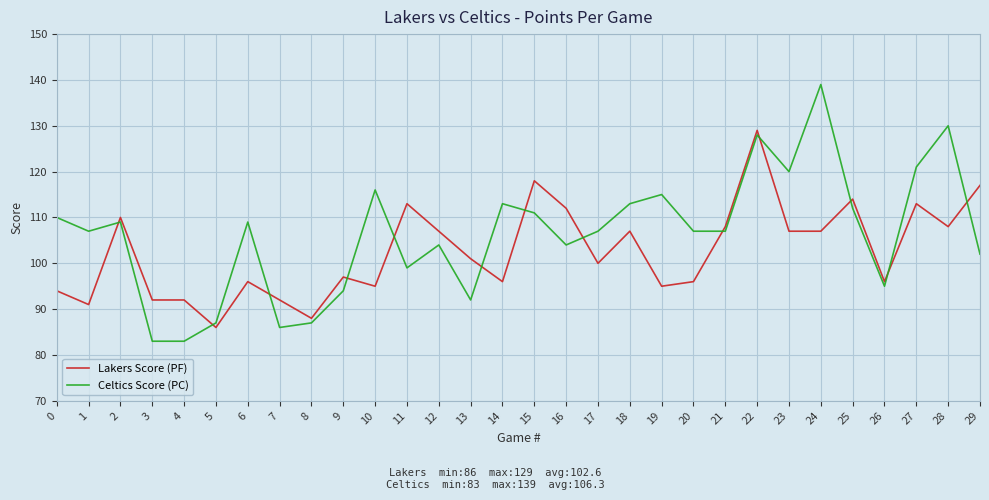

What is the difference between the maximum and second lowest values in the Celtics Score (PC) series?

56